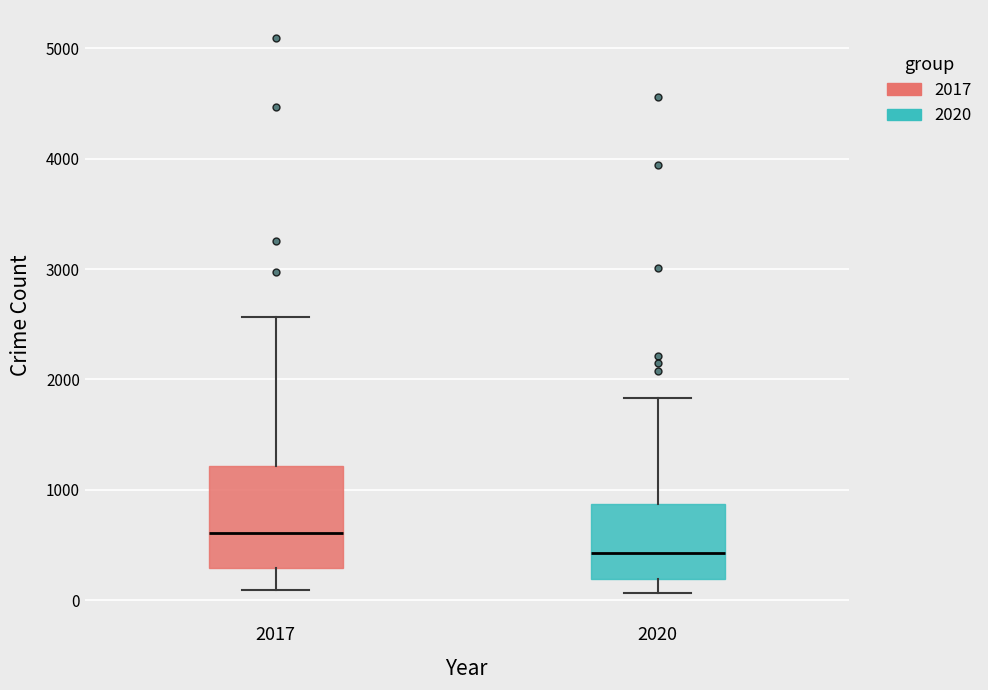

Comparing the boxes themselves (not the whiskers), which one is the tallest?

2017